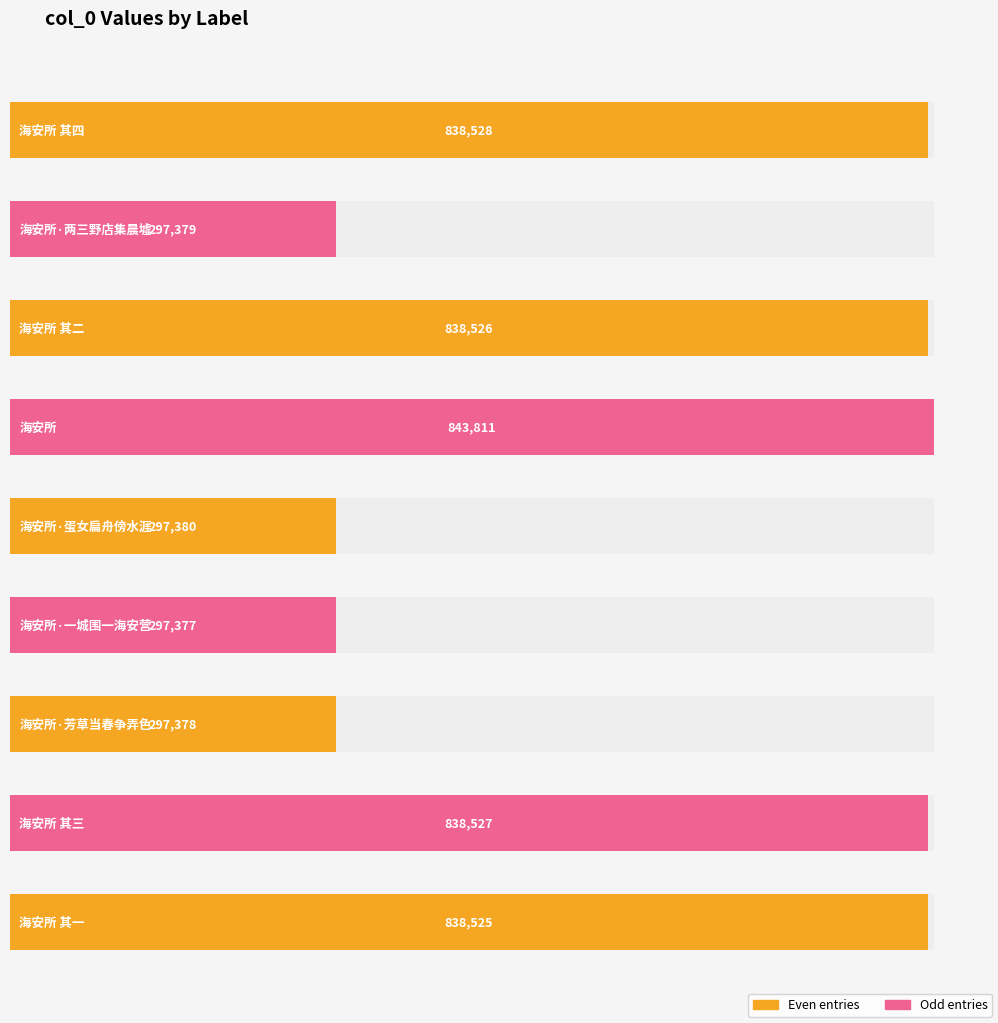

Rank the categories by value from lowest to highest.

海安所·一城围一海安营, 海安所·芳草当春争弄色, 海安所·两三野店集晨墟, 海安所·蛋女扁舟傍水涯, 海安所 其一, 海安所 其二, 海安所 其三, 海安所 其四, 海安所